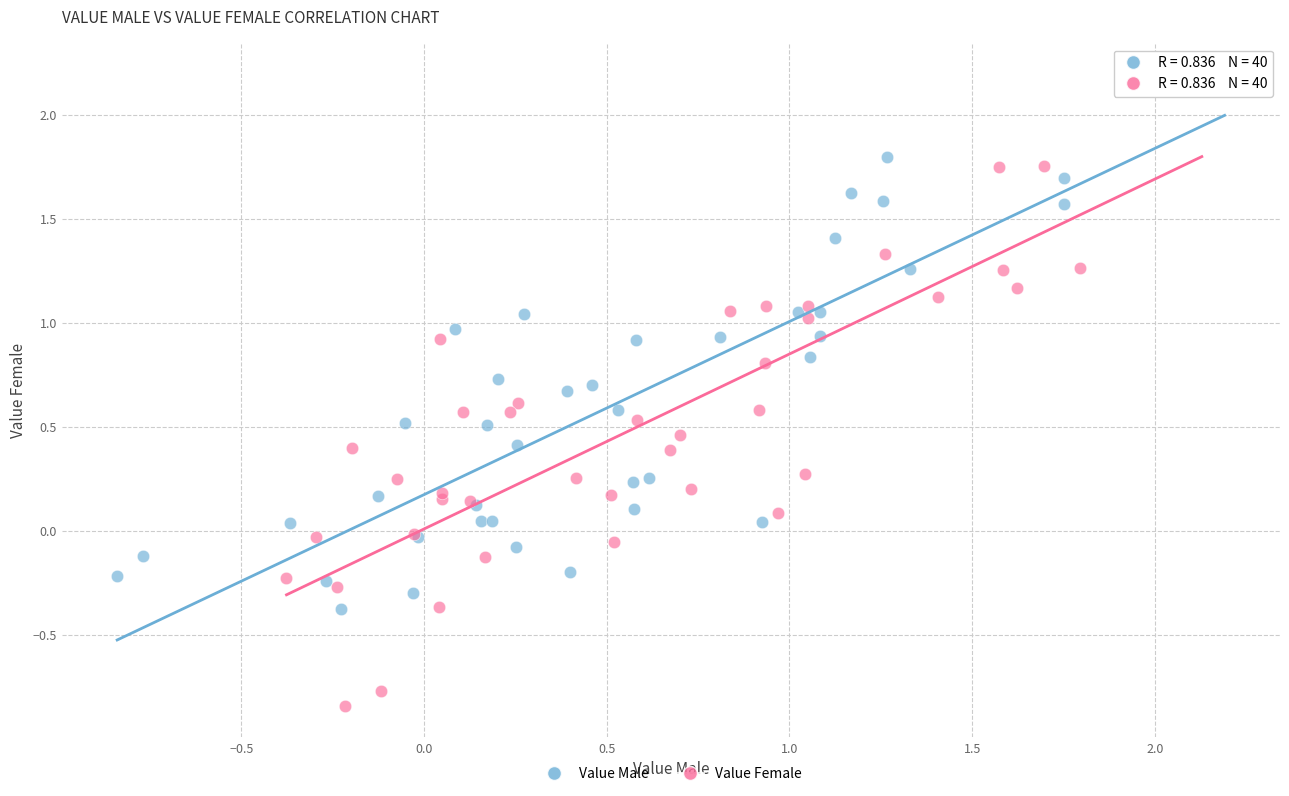

Which series contains the lowest Y value?

Value Female